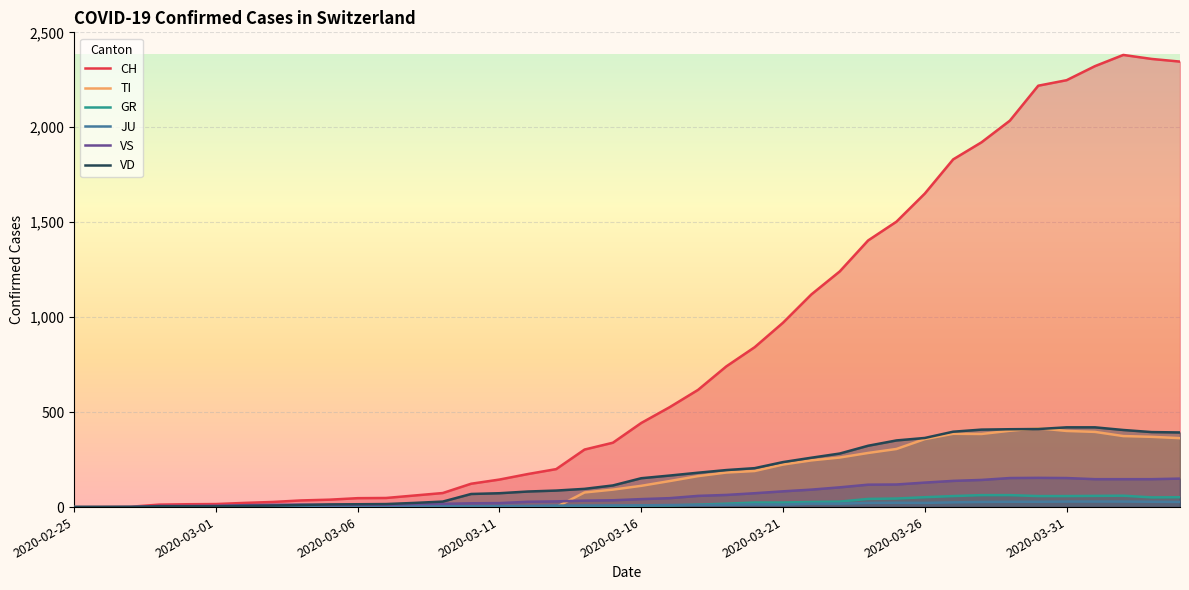

What is the total value across all series at 8?

60